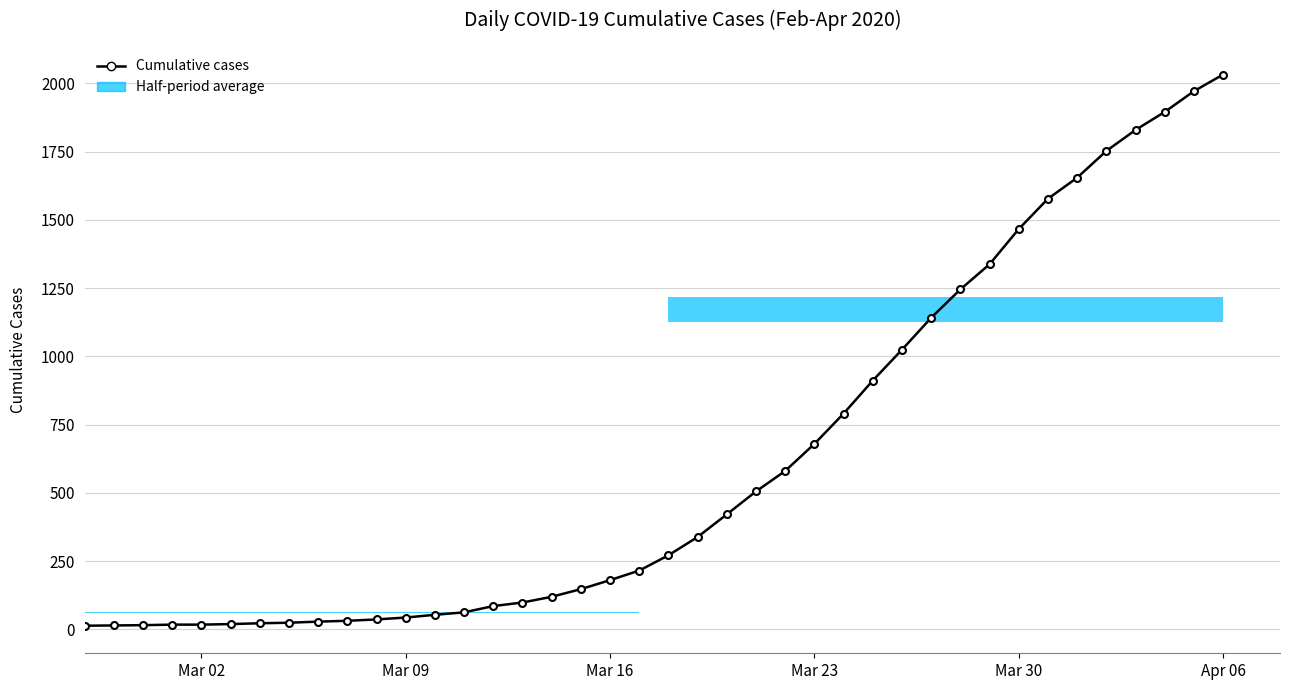

What is the maximum value shown in the chart?

2032